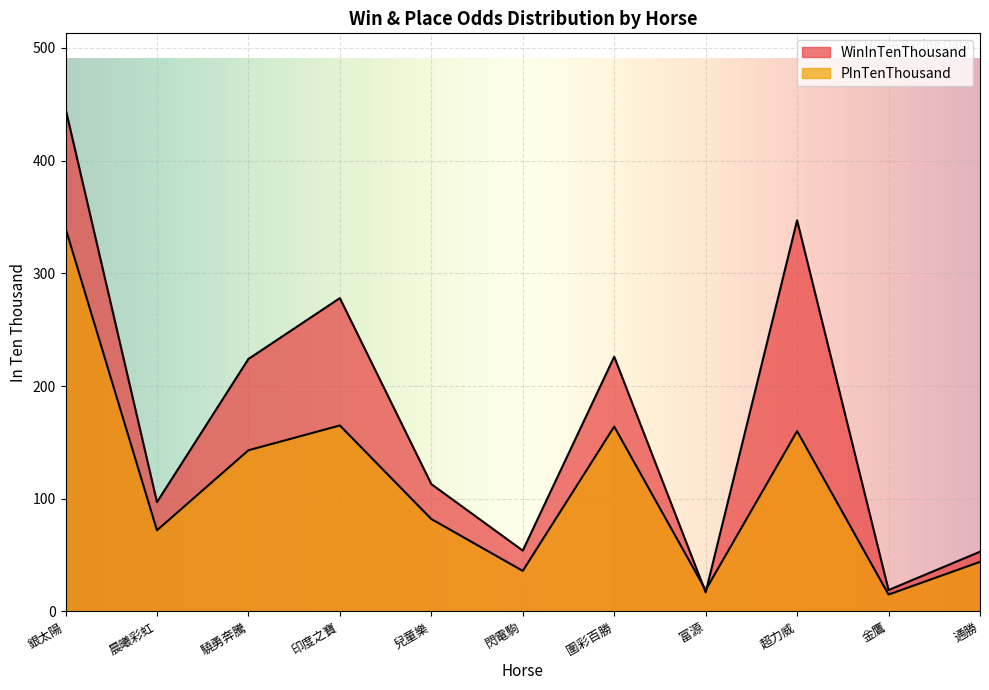

Is it true that WinInTenThousand equals 85 at 驍勇奔騰?

False